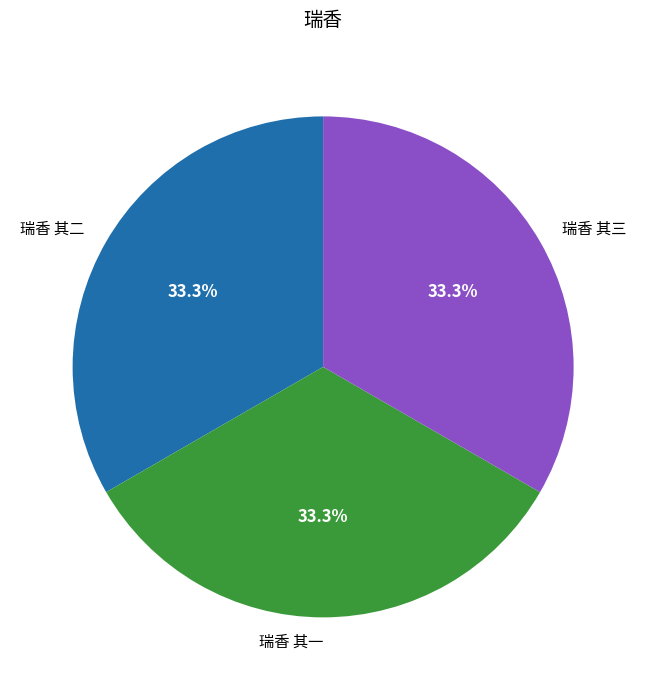

To the nearest percent, what is the average slice percentage?

33%